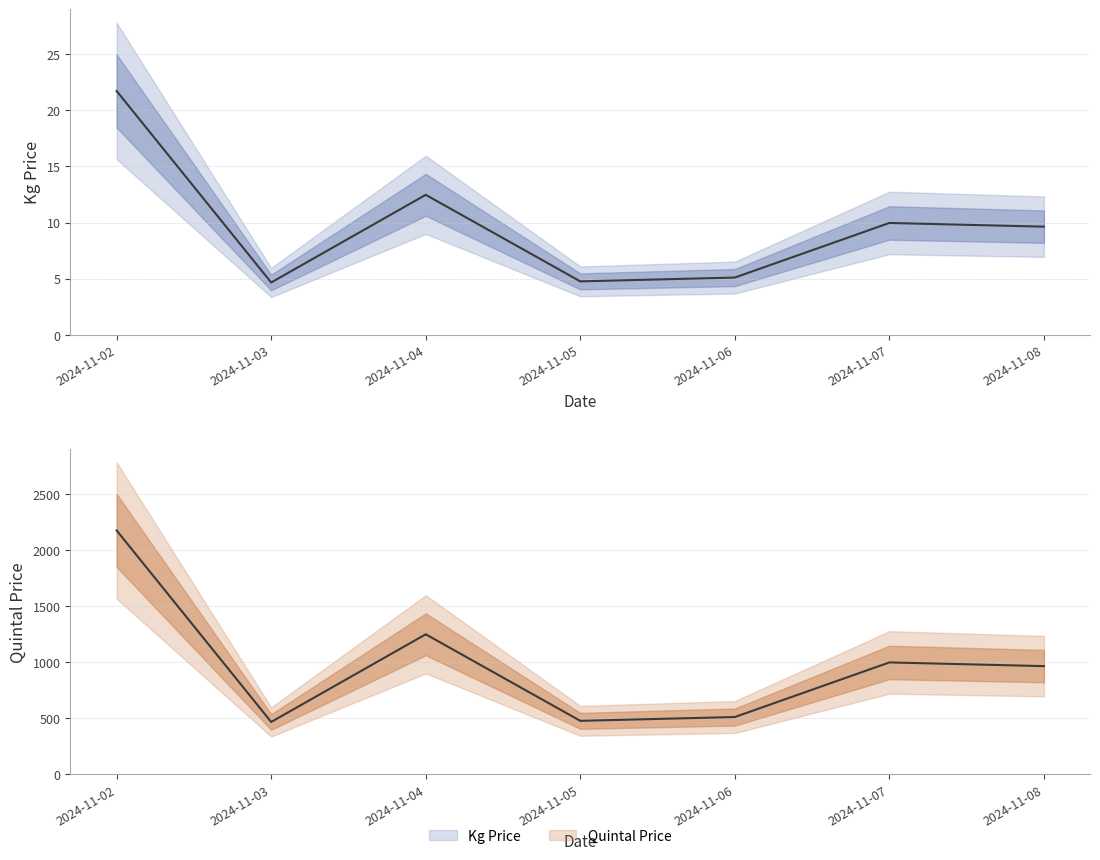

What is the lowest value of the Quintal Price series?

465.0